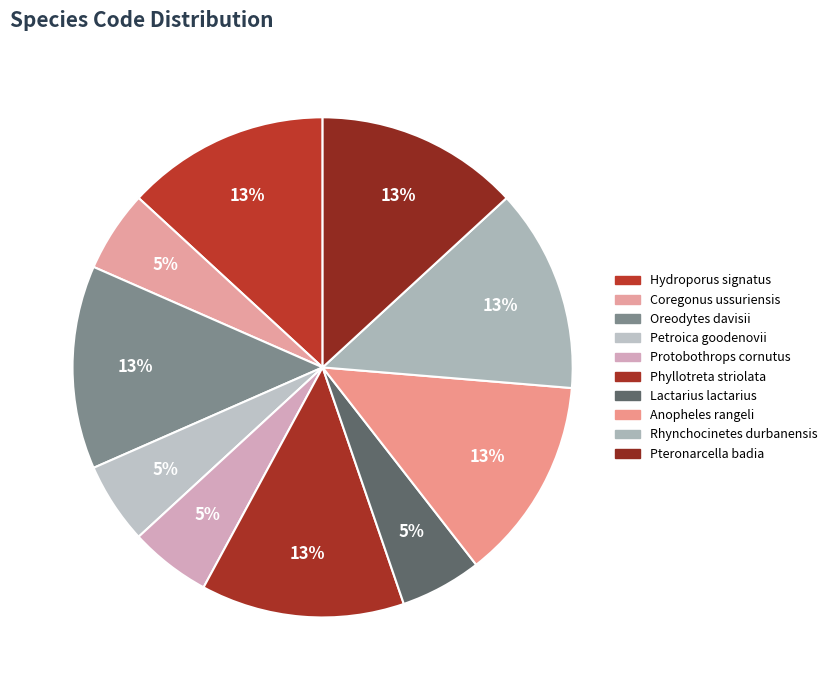

What percentage is the Anopheles rangeli slice, to the nearest percent?

13%